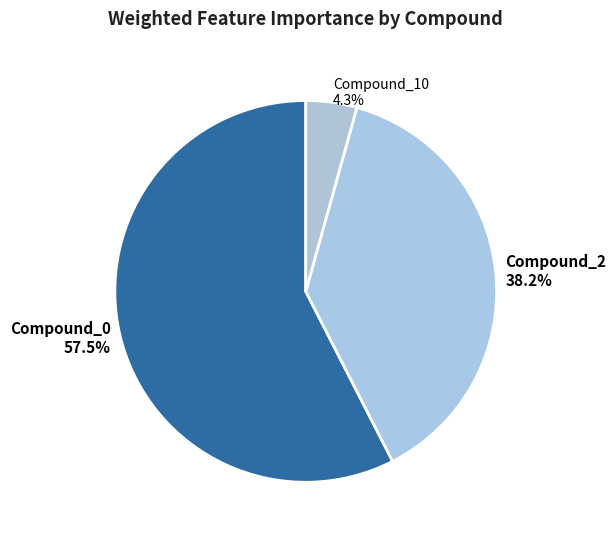

What is the majority slice?

Compound_0 57.5%